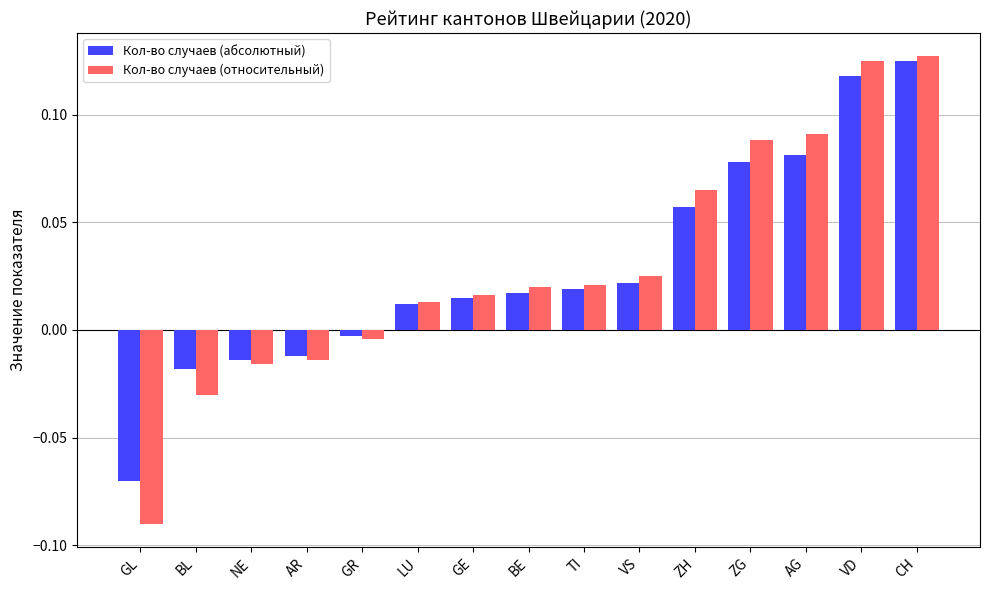

Where is Кол-во случаев (относительный) nearest to the value 0?

GR